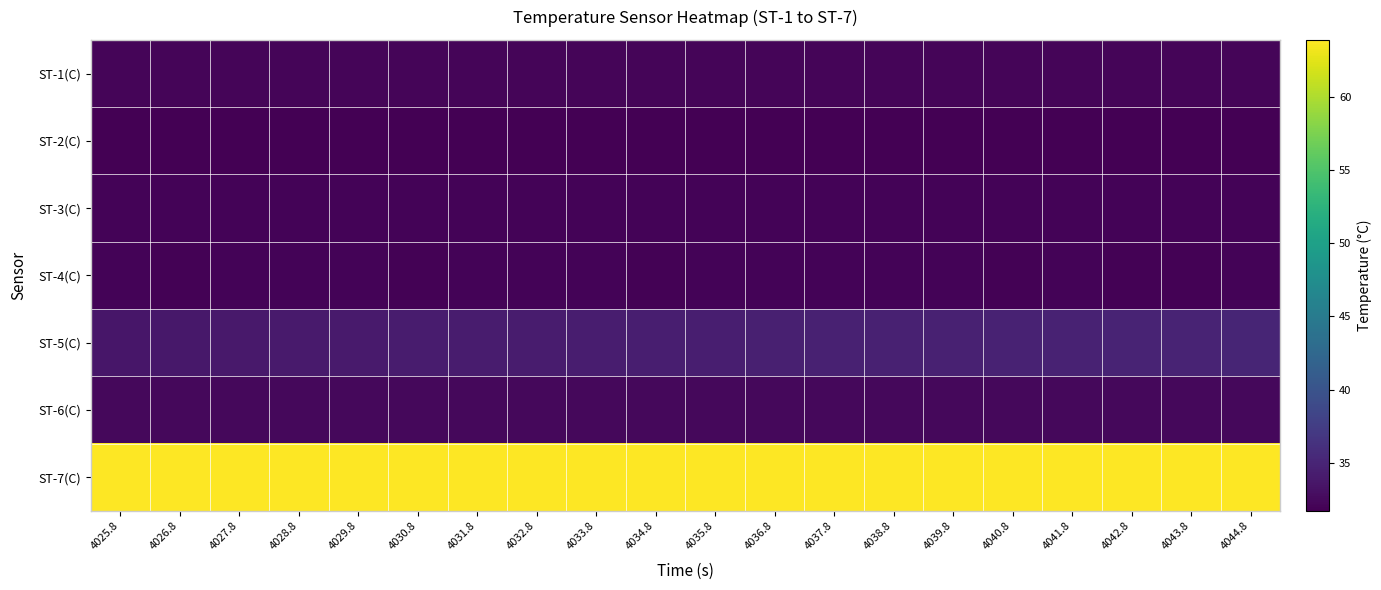

At which category is the sum across all series the highest?

4044.8